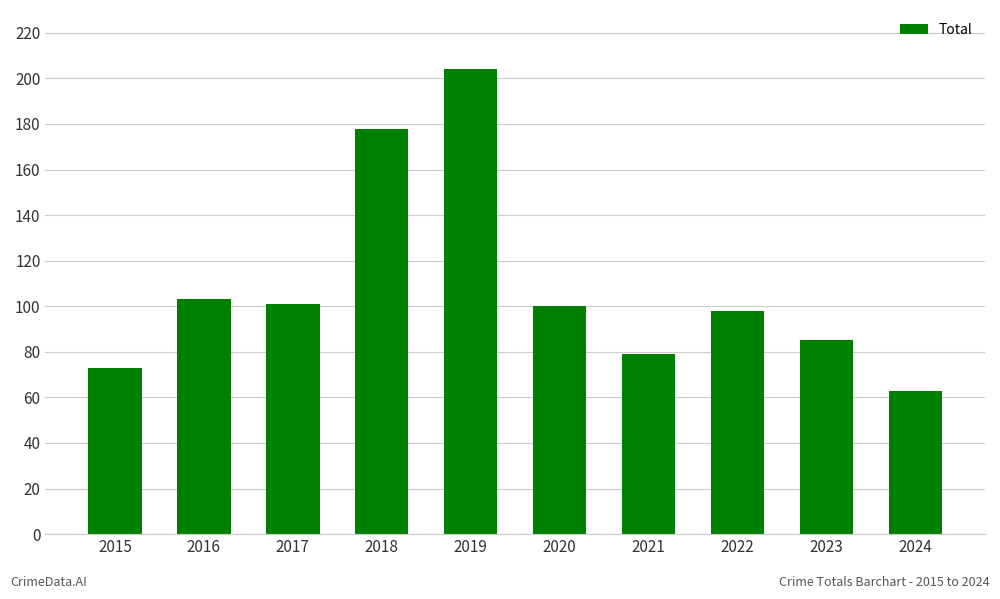

The chart shows a value of 178 at 2018. True or false?

True